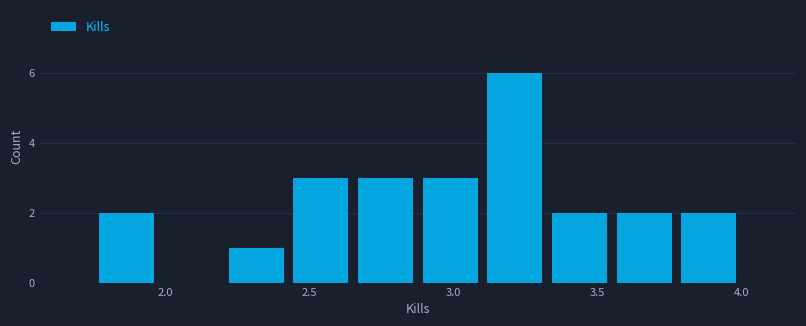

Which range on the x-axis has the tallest bar?

3.10 to 3.35